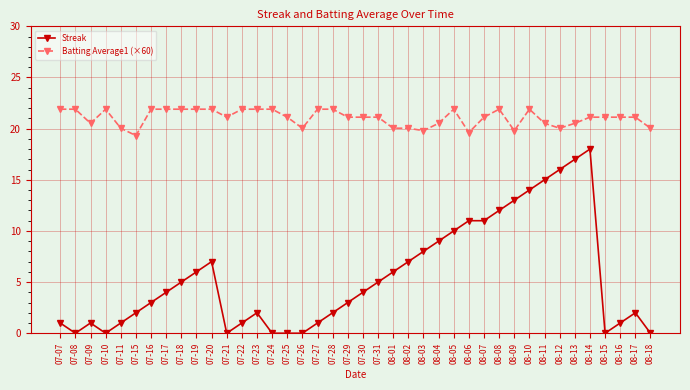

What position from the left is 07-08?

2